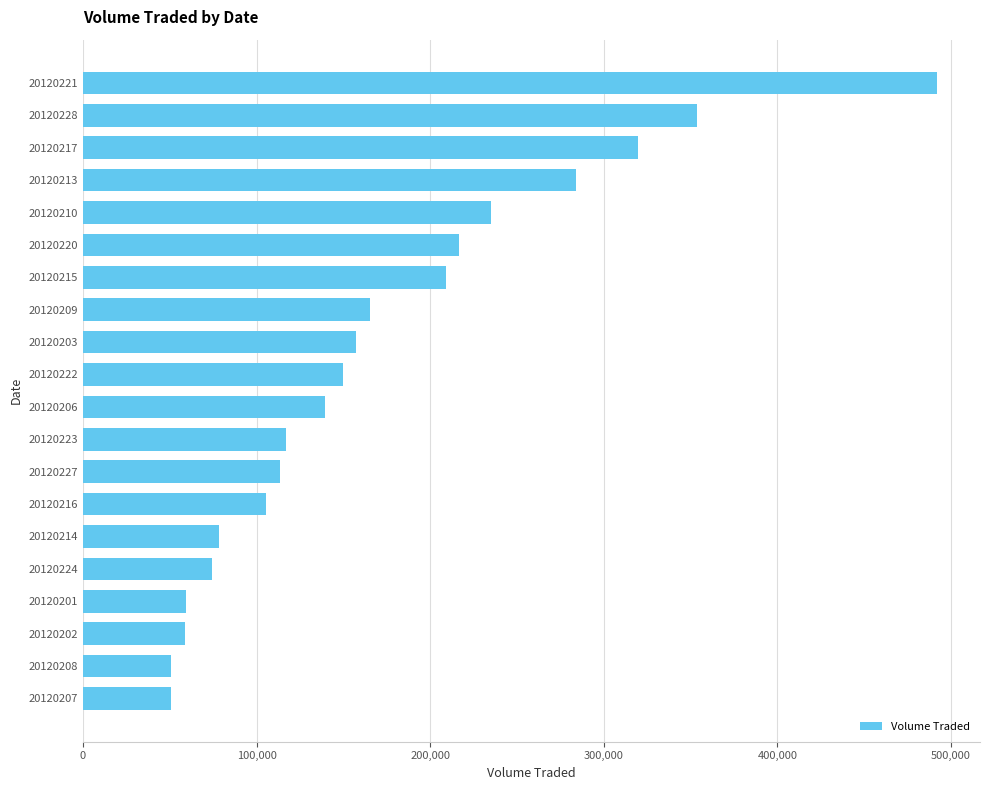

How many categories are shown in the chart?

20